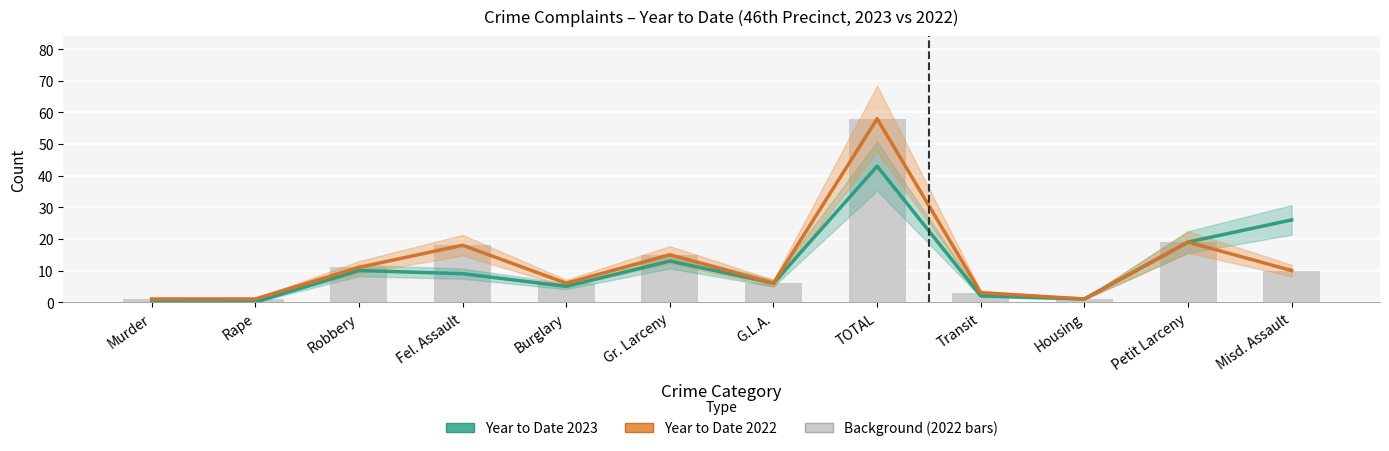

Is the value of Year to Date 2023 at Murder greater than the value of Year to Date 2022 at Transit?

No